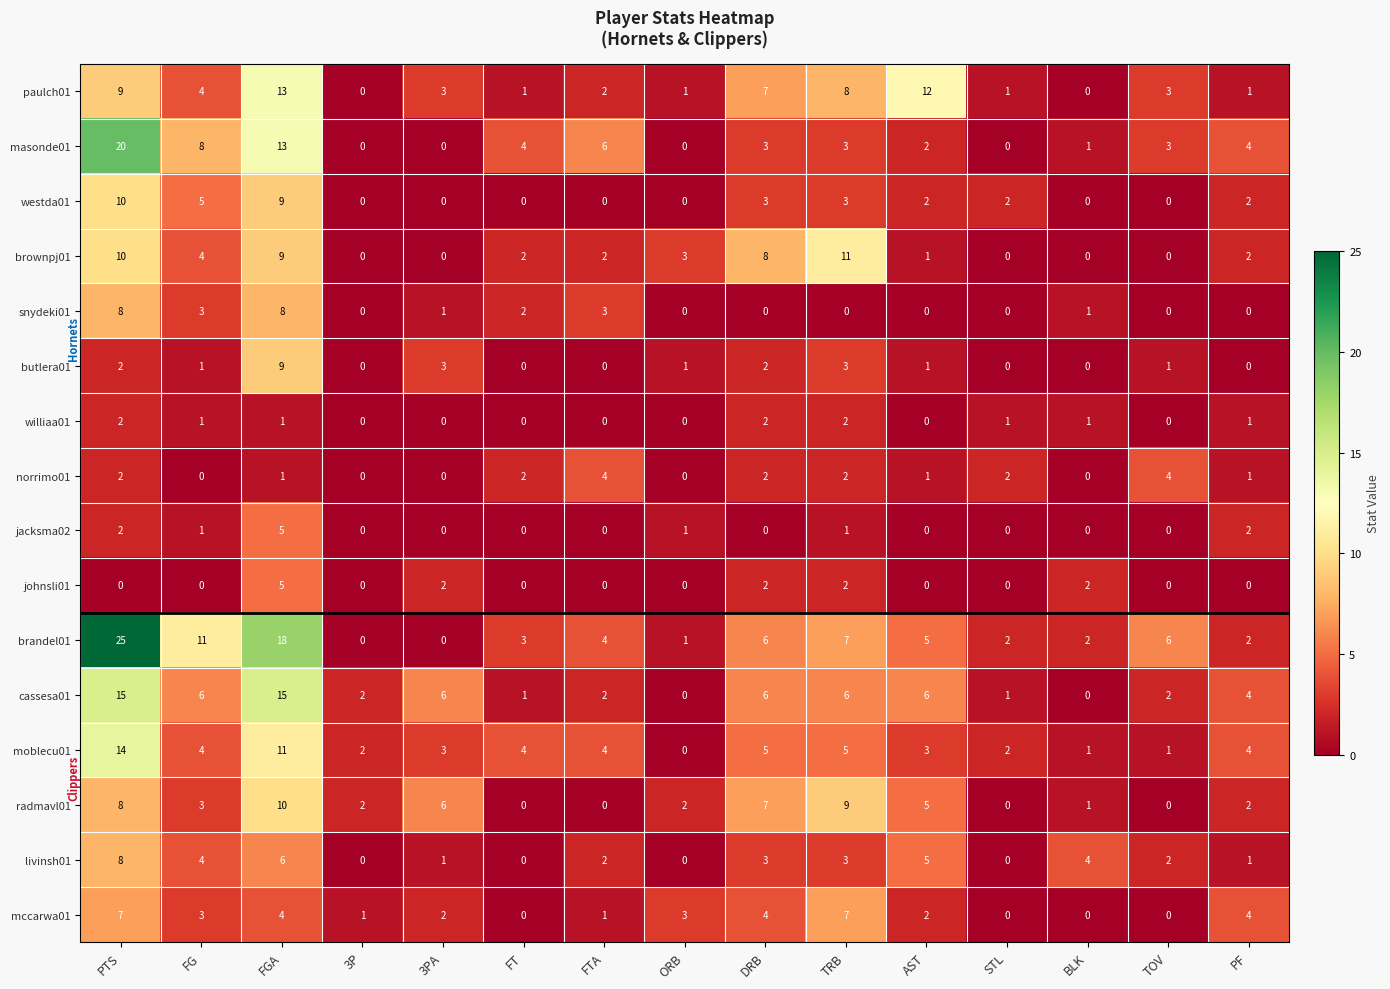

At which label does brandel01 first exceed 4?

PTS